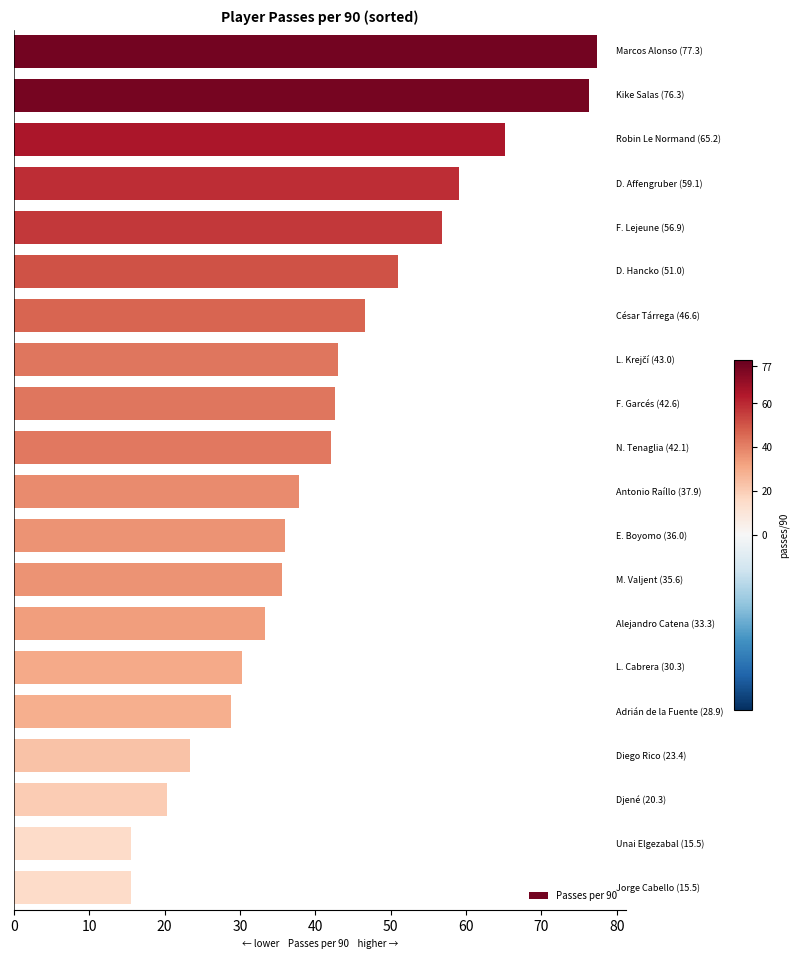

What is the average value?

41.8